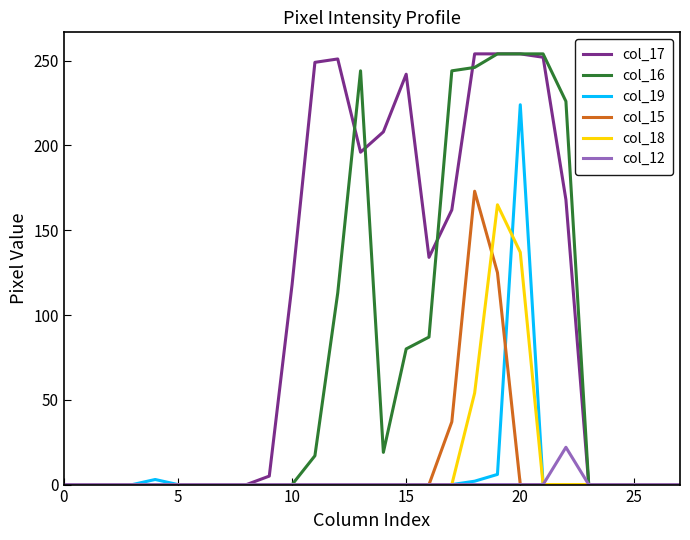

True or false: col_18 and col_19 intersect in this chart.

True